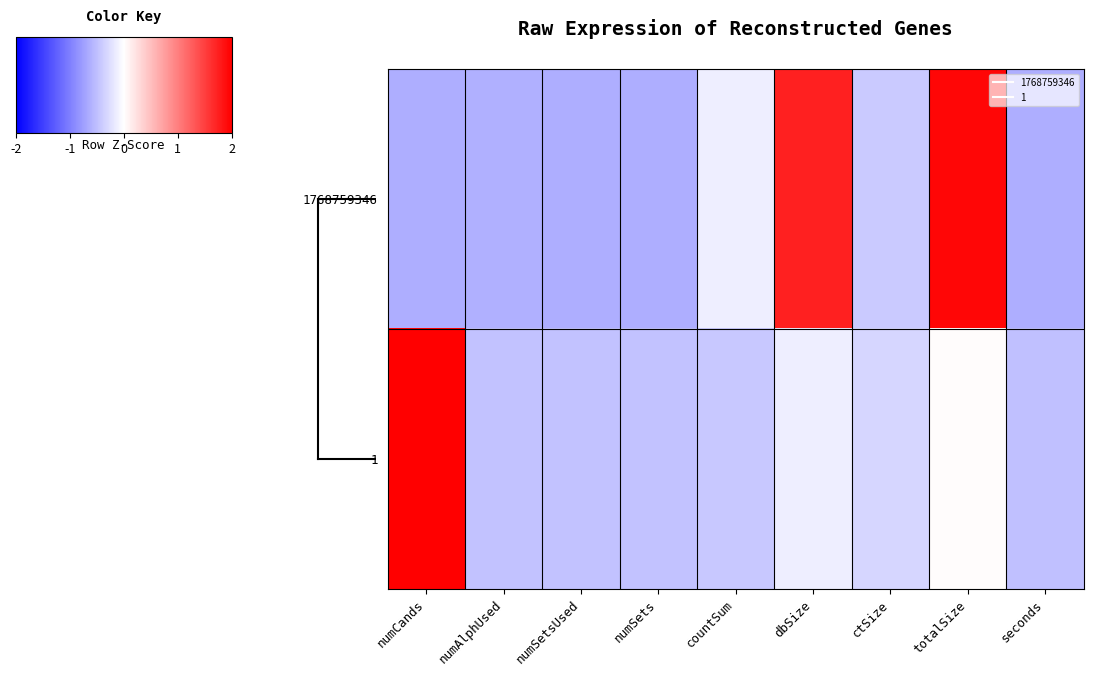

At countSum, list the series in order from largest to smallest.

1768759346, 1